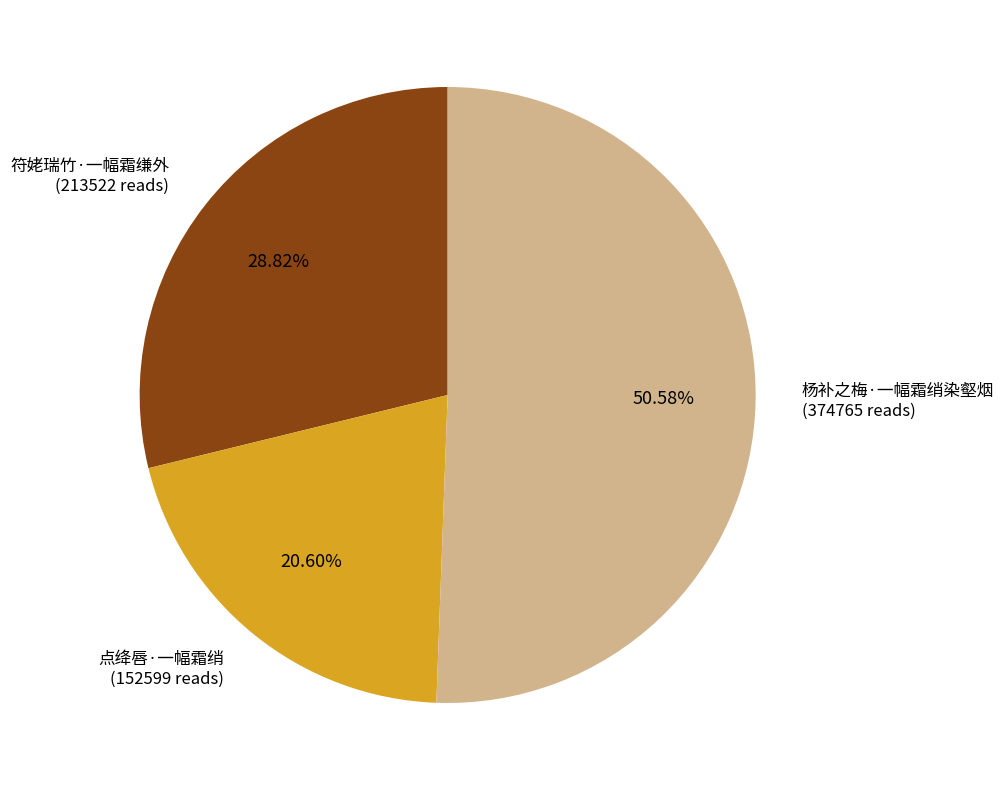

Count the number of slices in the pie.

3